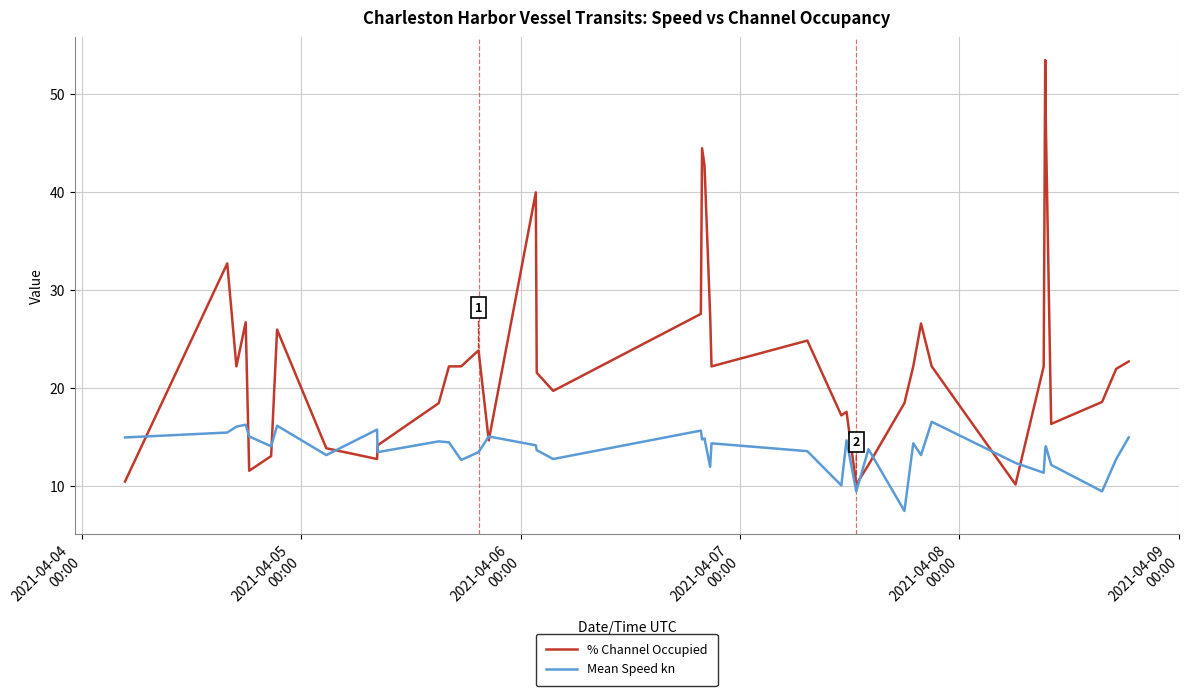

List the series in order of their overall mean, highest first.

% Channel Occupied, Mean Speed kn